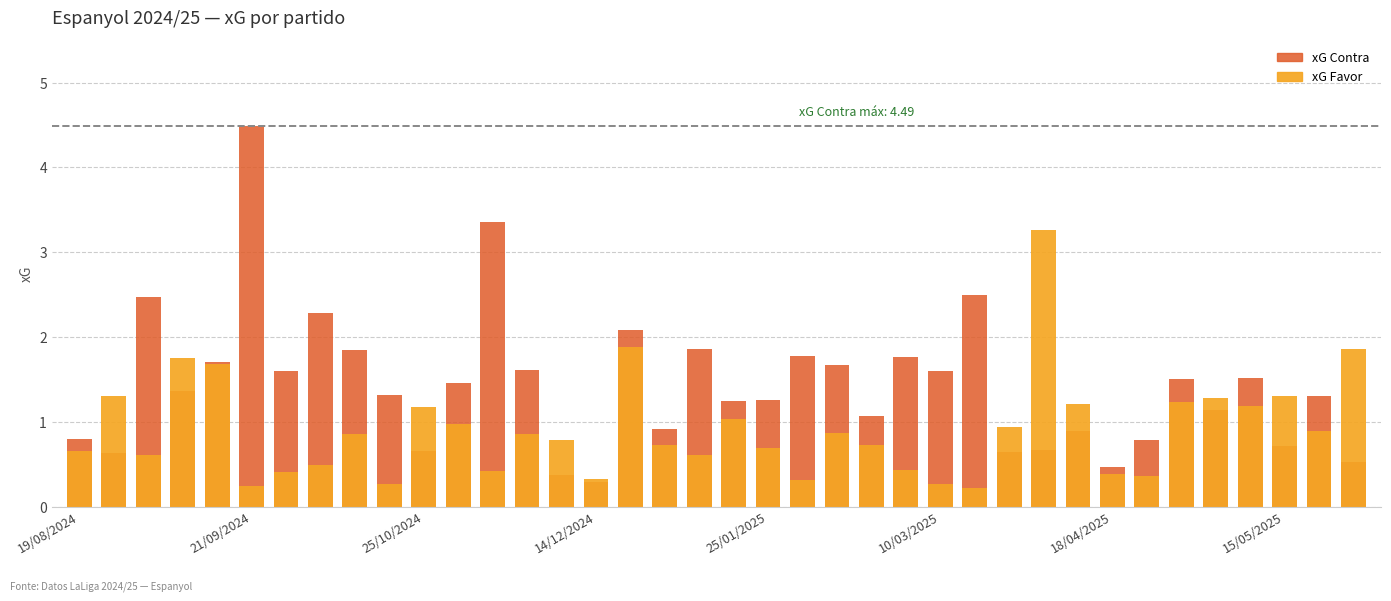

The xG Favor series shows 0.8 at 14. True or false?

True